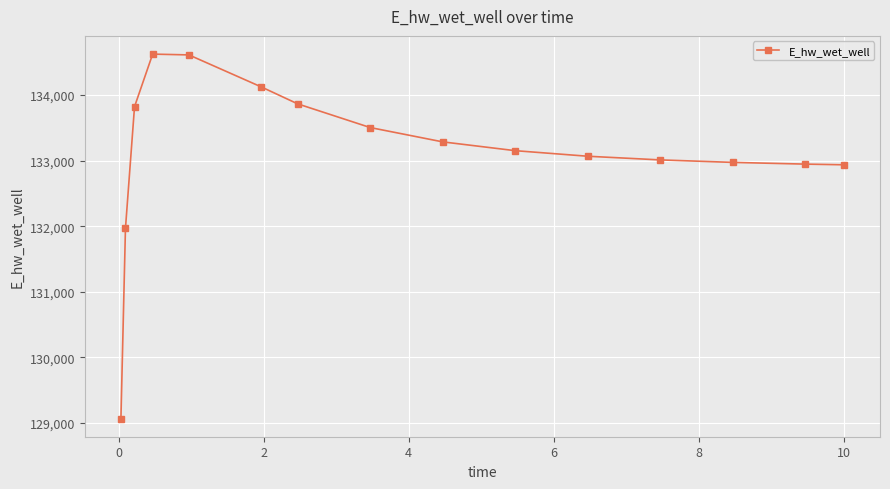

What is the value of the 7th point from the left?

133865.5